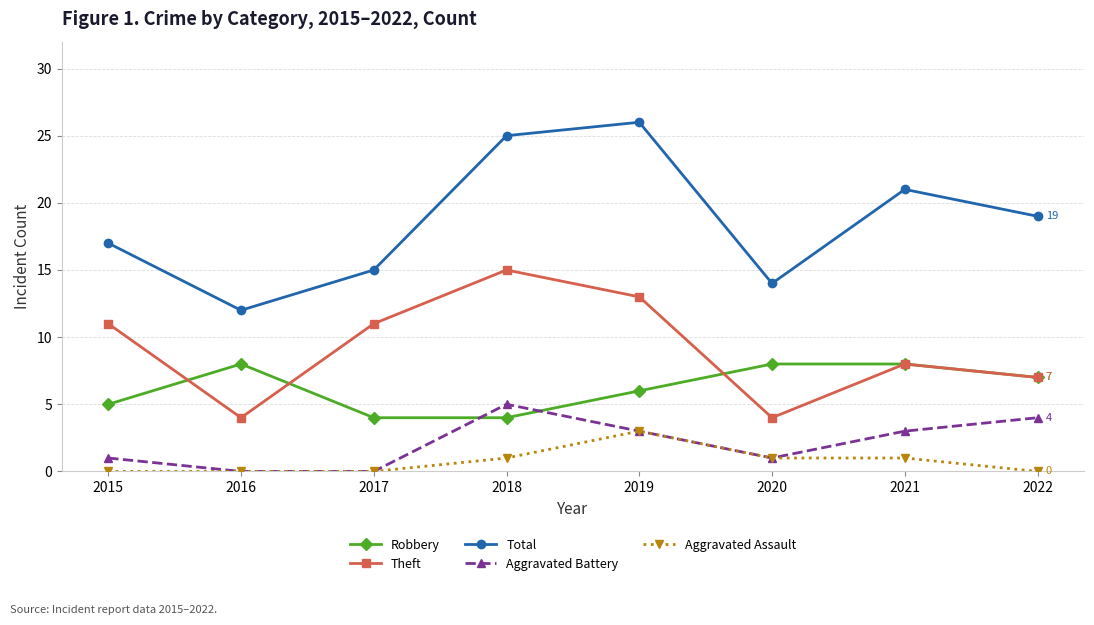

Reading left to right, transcribe all the data shown in this chart.

Robbery: 2015=5	2016=8	2017=4	2018=4	2019=6	2020=8	2021=8	2022=7
Theft: 2015=11	2016=4	2017=11	2018=15	2019=13	2020=4	2021=8	2022=7
Total: 2015=17	2016=12	2017=15	2018=25	2019=26	2020=14	2021=21	2022=19
Aggravated Battery: 2015=1	2016=0	2017=0	2018=5	2019=3	2020=1	2021=3	2022=4
Aggravated Assault: 2015=0	2016=0	2017=0	2018=1	2019=3	2020=1	2021=1	2022=0